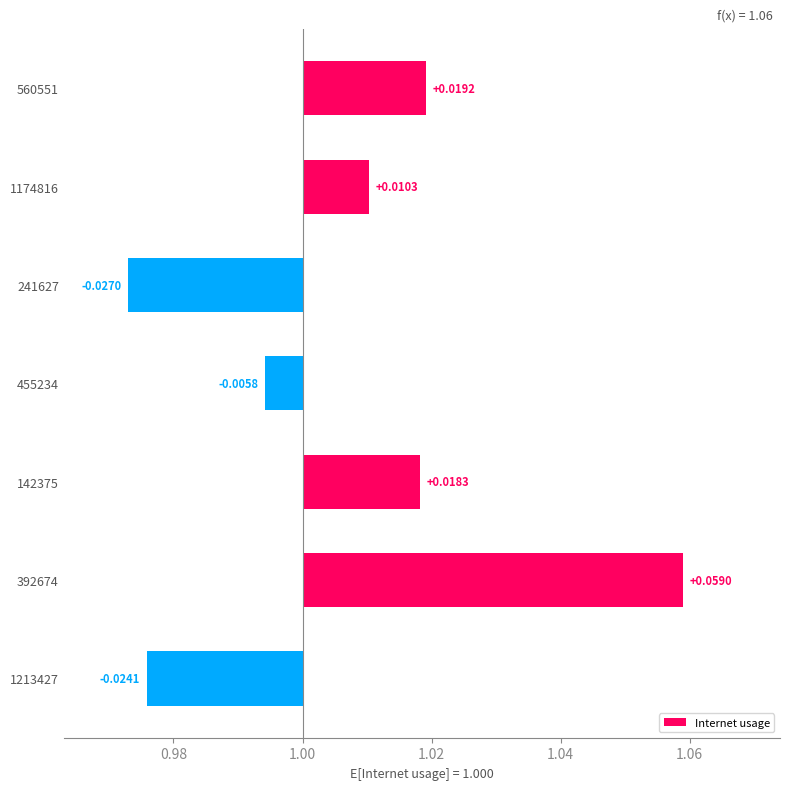

Count the number of categories in the chart.

7